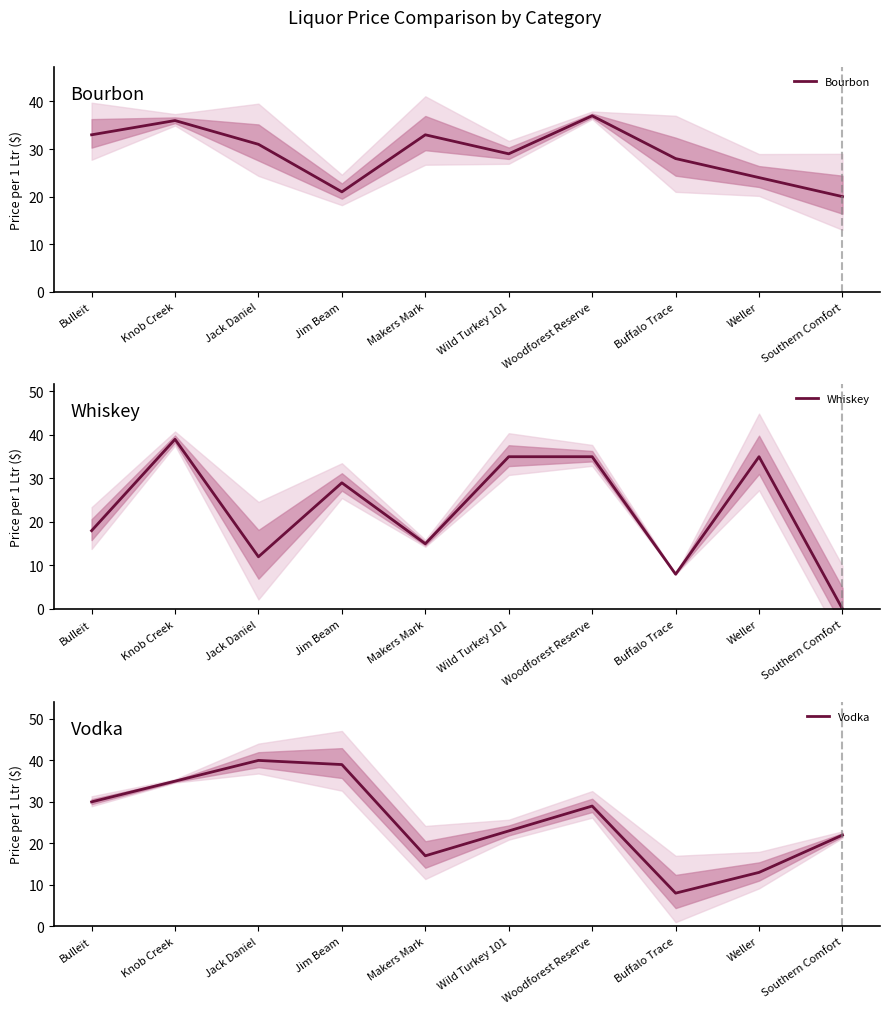

True or false: Bourbon has a value of 24.0 at Weller.

True